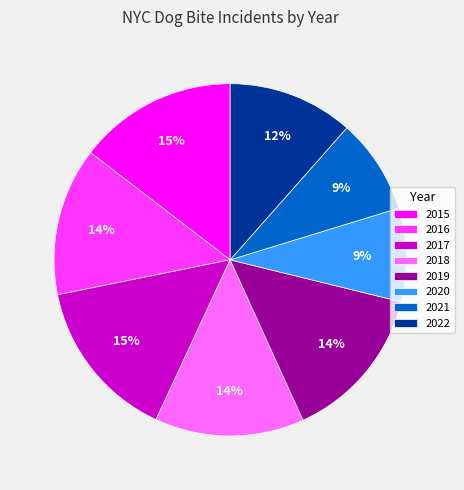

To the nearest percent, what is the difference between the 2022 and 2016 slice percentages?

2%